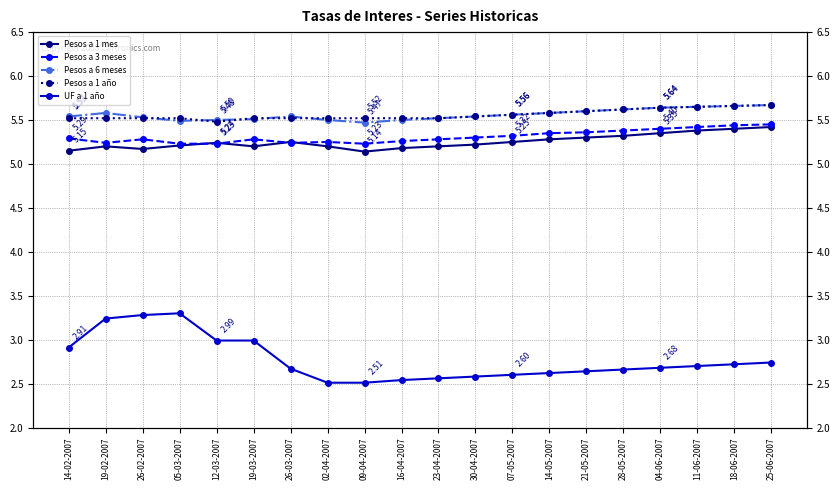

Which has a higher value, 04-06-2007 or 28-05-2007?

04-06-2007